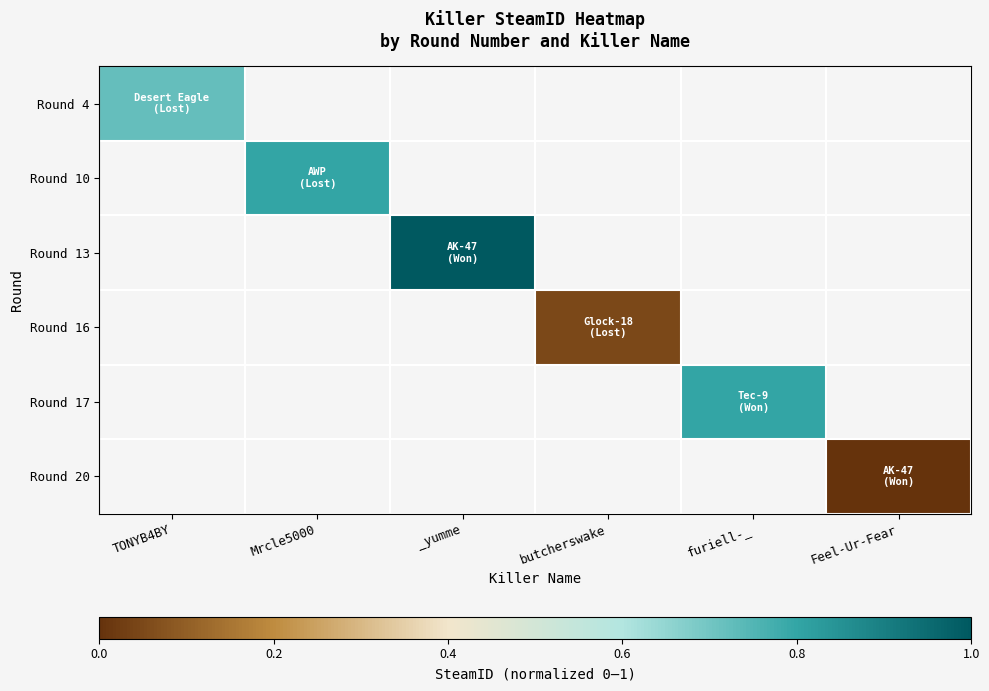

Where is Round 4 nearest to the value 0?

TONYB4BY